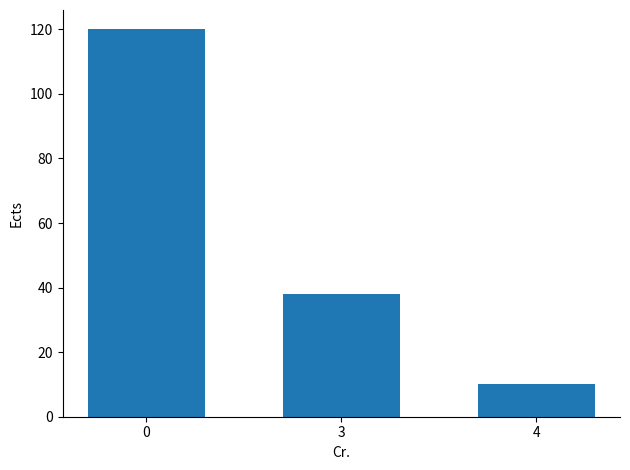

What is the ratio of the value at 4 to the value at 3?

0.3